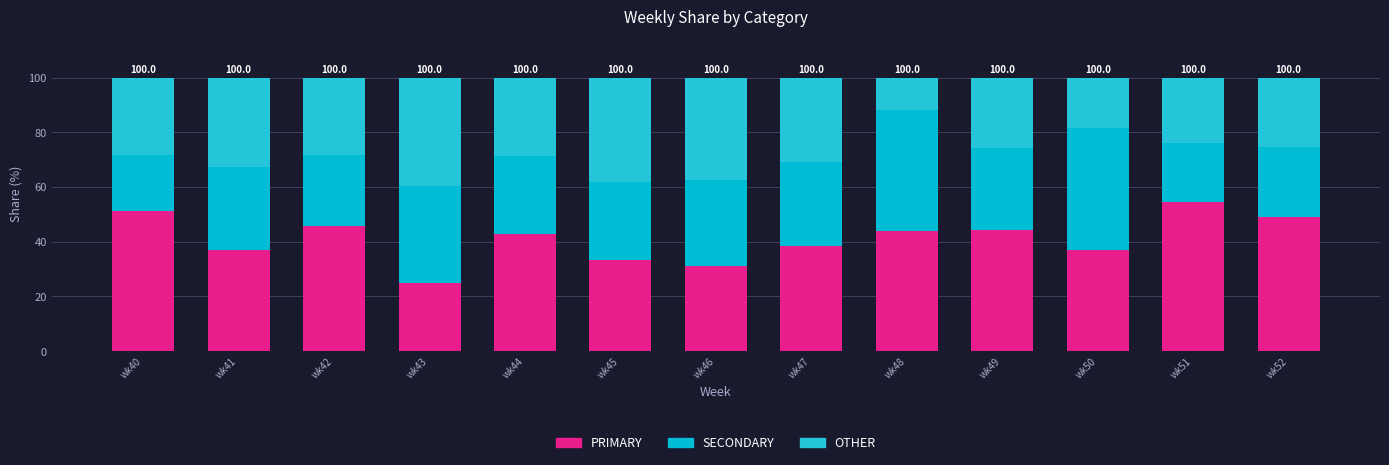

What is the value of the PRIMARY bar at the 5th from the left?

42.9